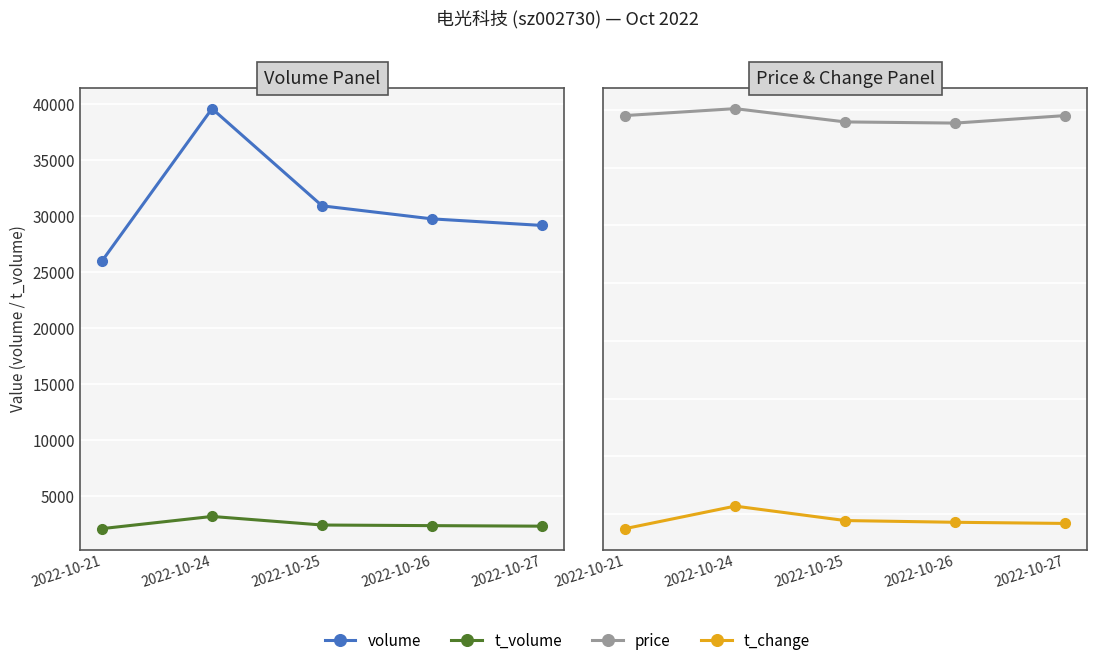

At how many categories does at least one series exceed 33627?

1